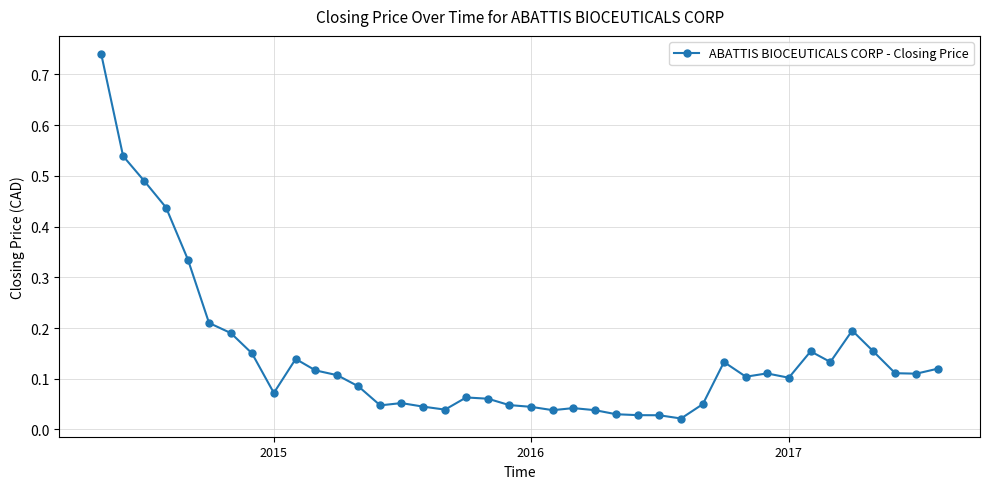

True or false: the data has more than 0 interior local peaks.

True